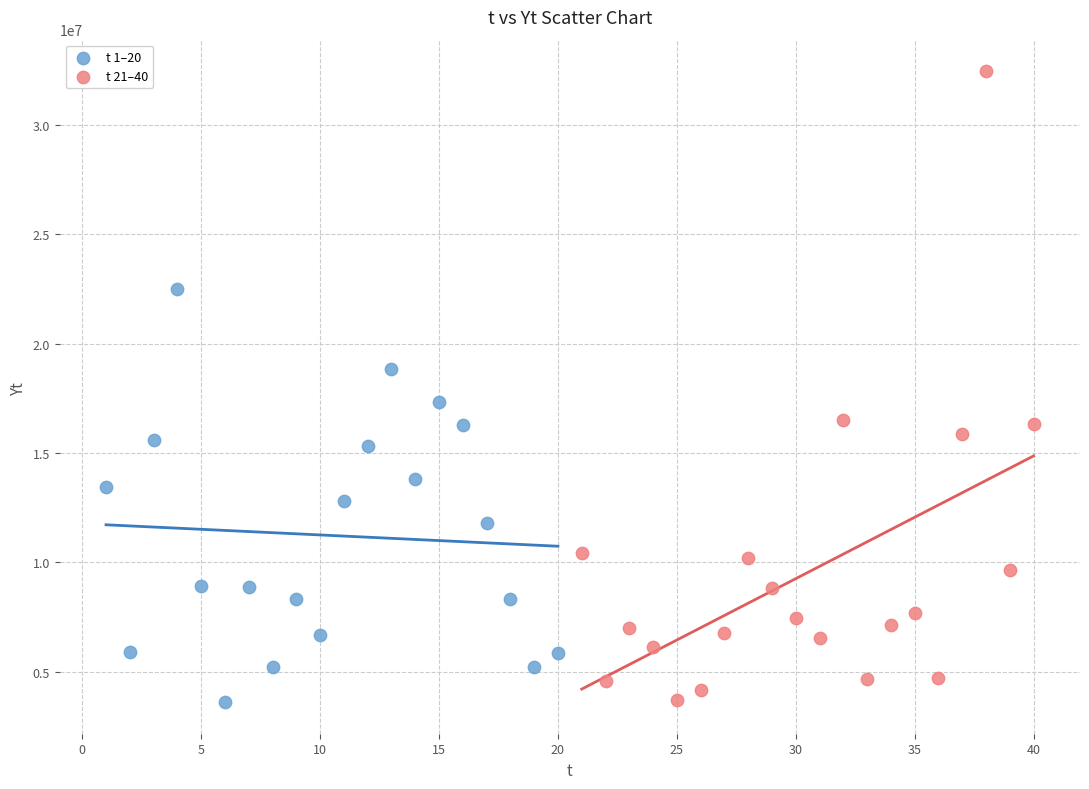

Which series has the widest spread of Y values?

t 21–40